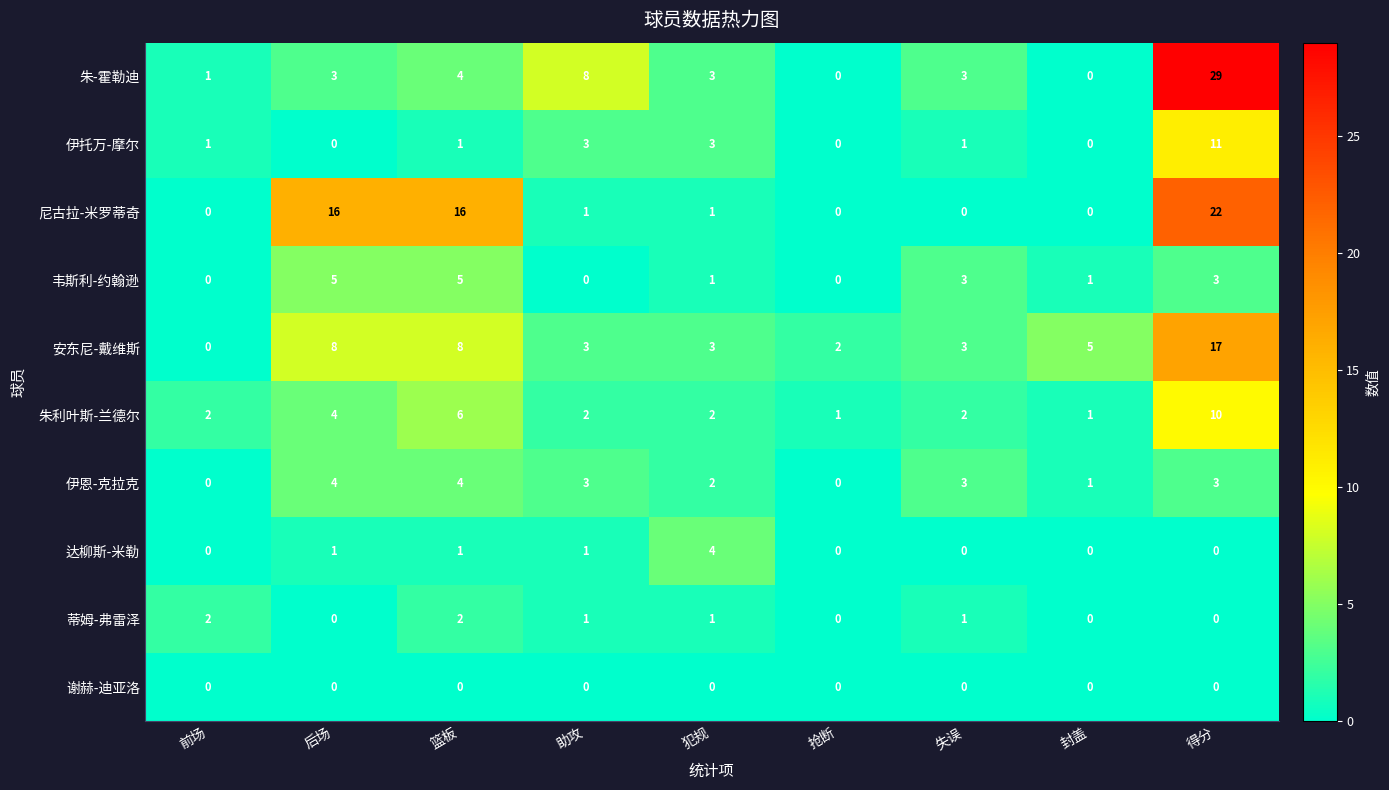

At which category does the chart reach its peak across all series?

得分